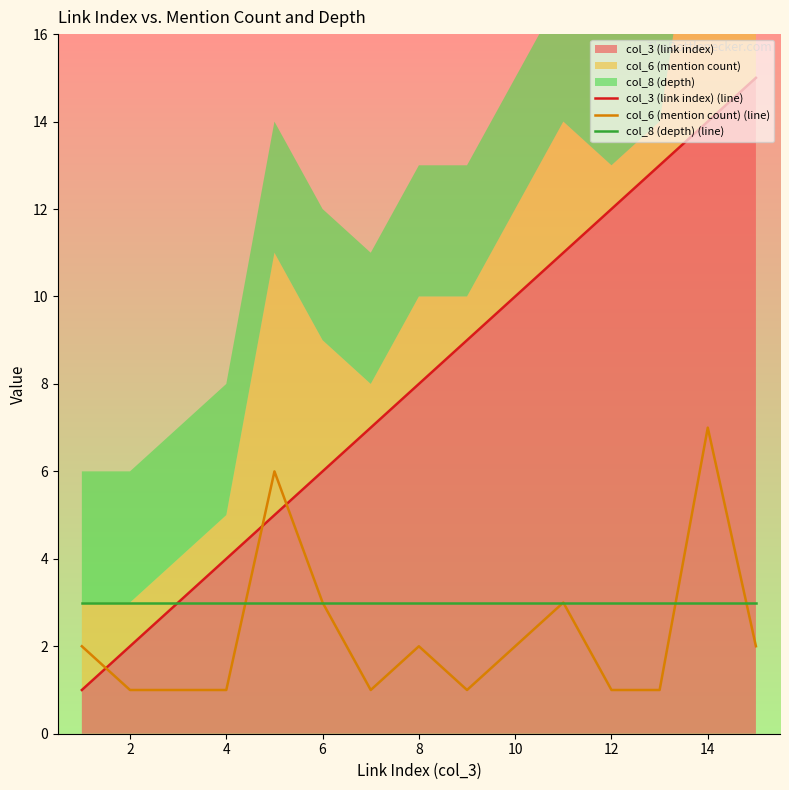

Reading right to left, list all the values displayed in this chart.

col_3 (link index) (line): 15	14	13	12	11	10	9	8	7	6	5	4	3	2	1
col_6 (mention count) (line): 2	7	1	1	3	2	1	2	1	3	6	1	1	1	2
col_8 (depth) (line): 3	3	3	3	3	3	3	3	3	3	3	3	3	3	3